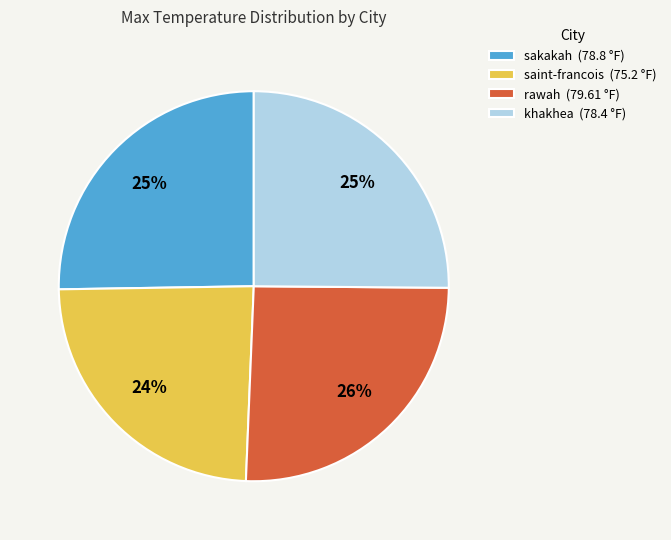

How many slices are in this pie chart?

4